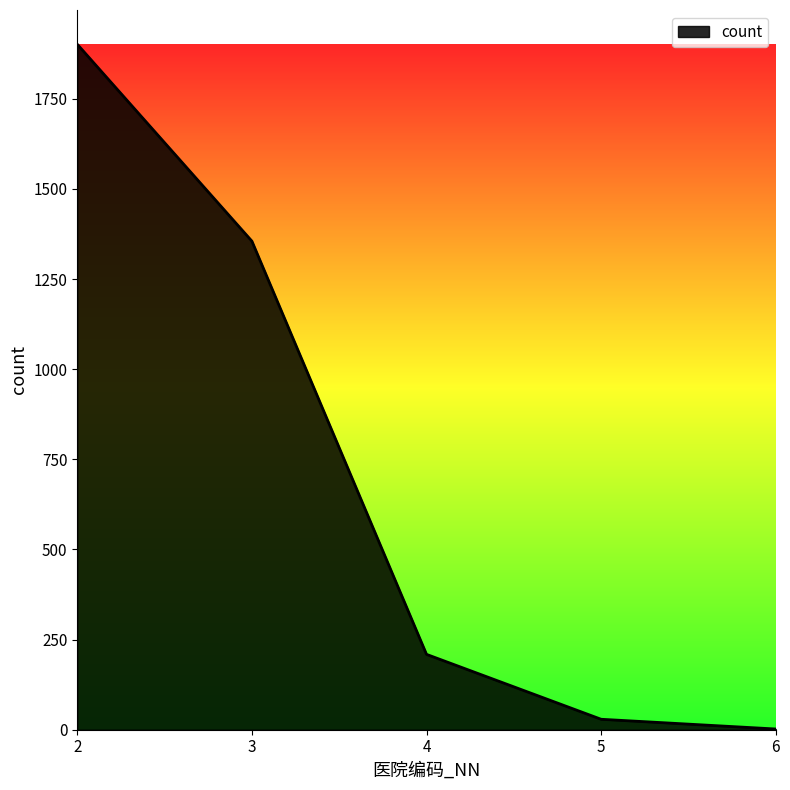

Which has a higher value, 4 or 5?

4